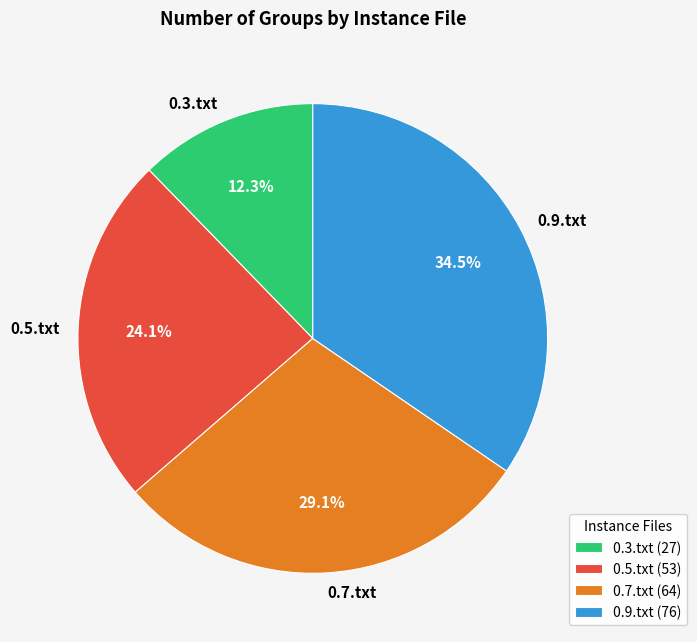

What portion of the pie excludes 0.9.txt?

65.5%